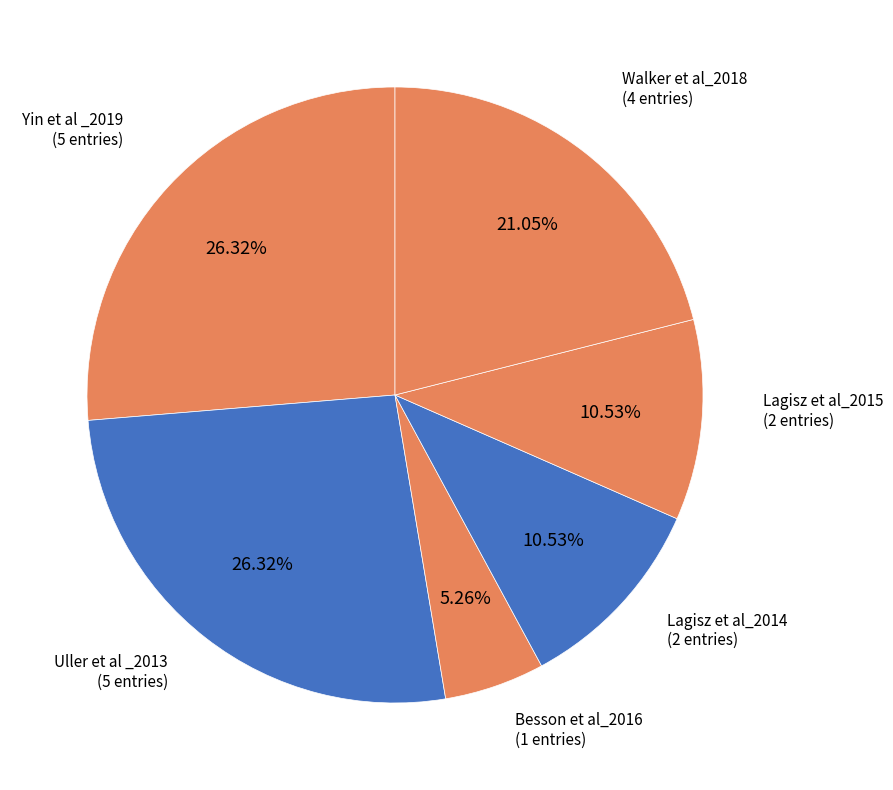

How many slices are in this pie chart?

6